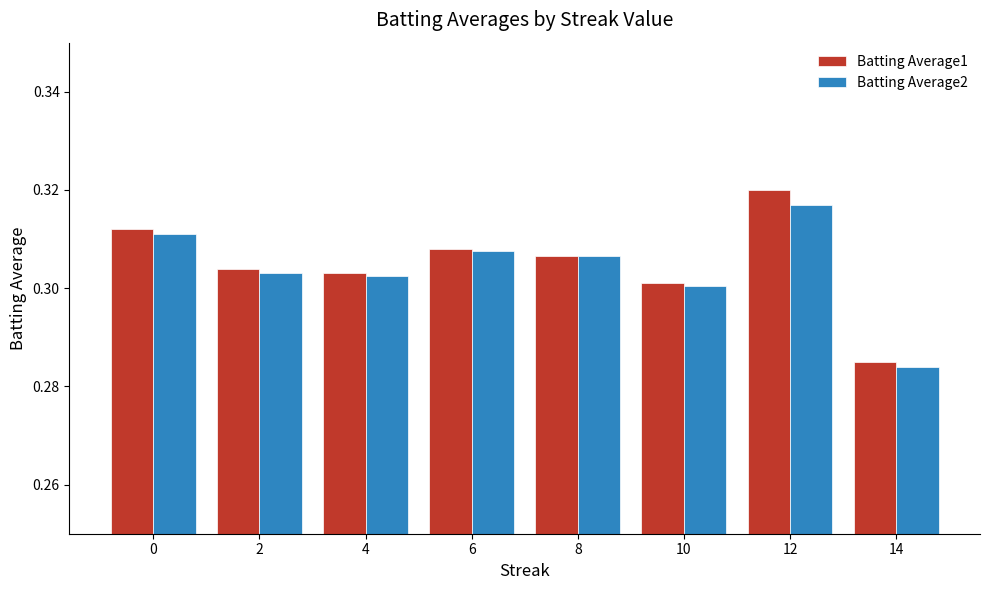

At which label is Batting Average1 closest to 0?

14